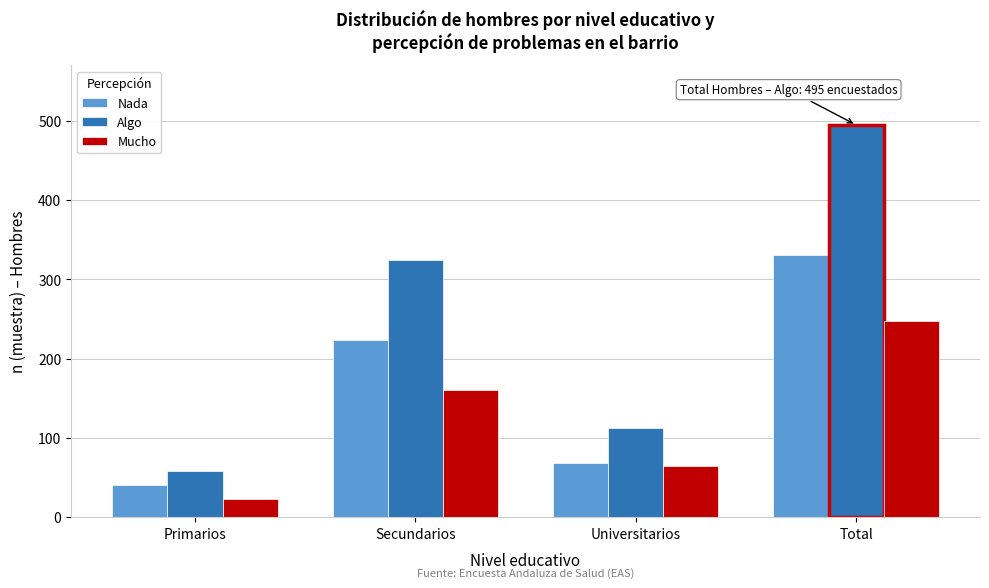

Reading left to right, list all the values displayed in this chart.

Nada: 40	223	68	331
Algo: 58	324	112	495
Mucho: 23	161	64	248